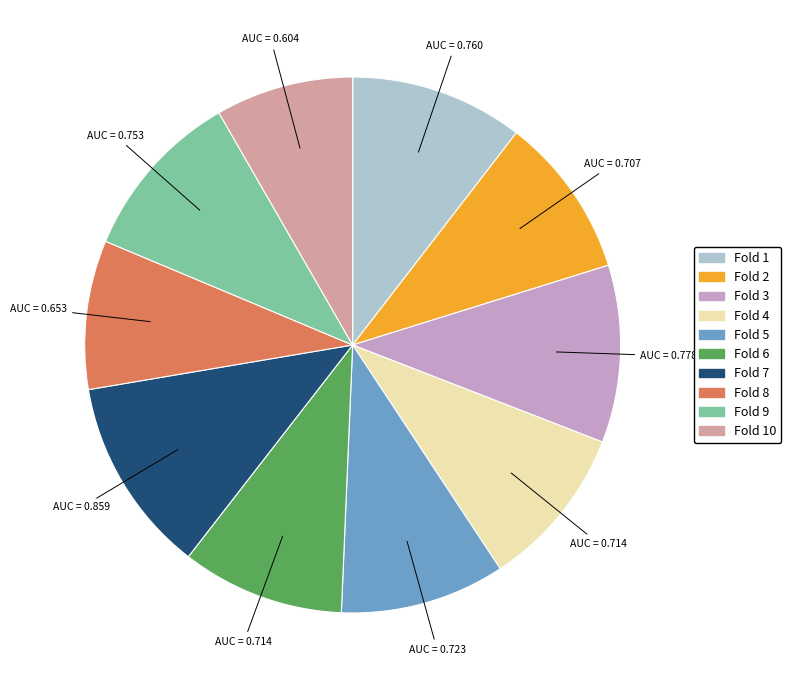

Does any single category account for the majority?

No